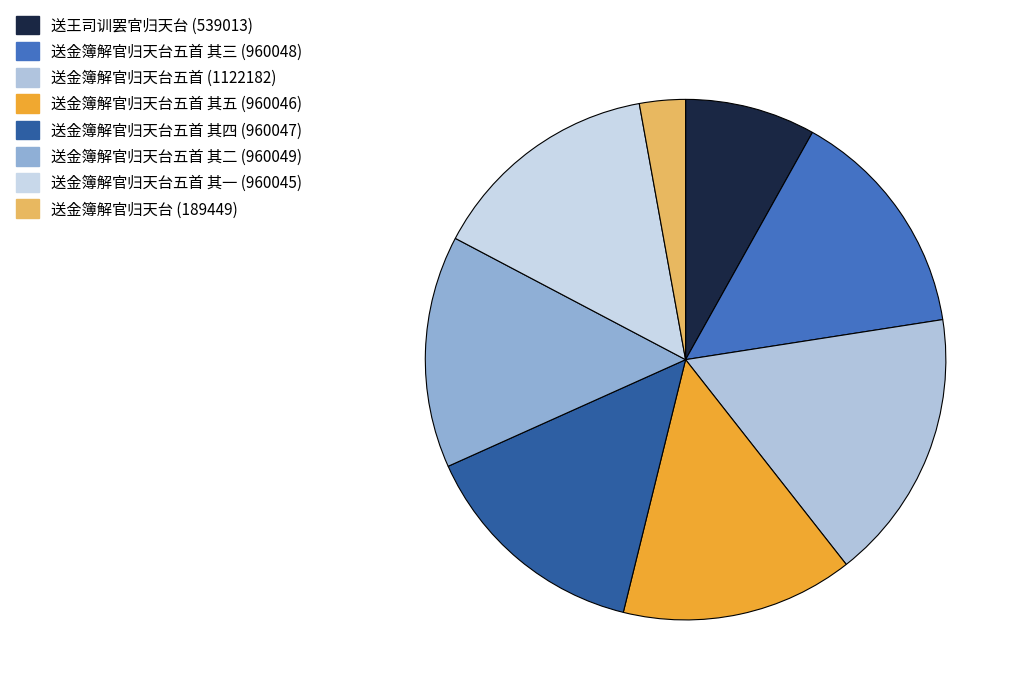

Count the number of slices in the pie.

8